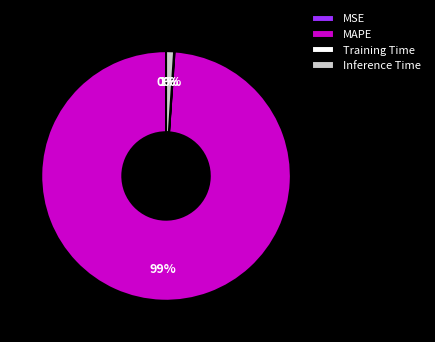

Which category has the biggest portion of the pie?

MAPE